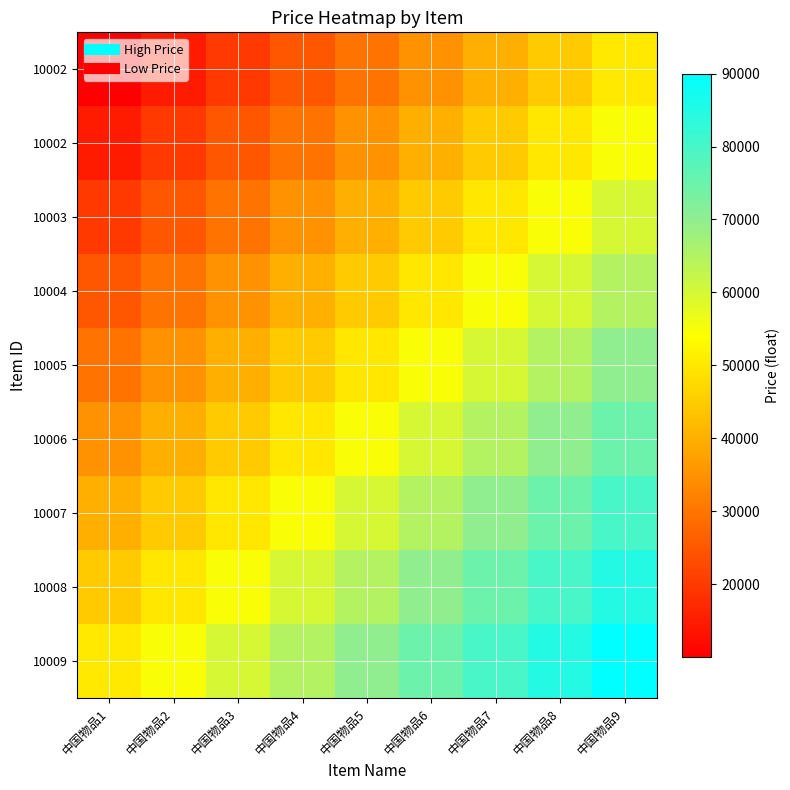

What is the total value across all series at 中国物品5?

450000.5